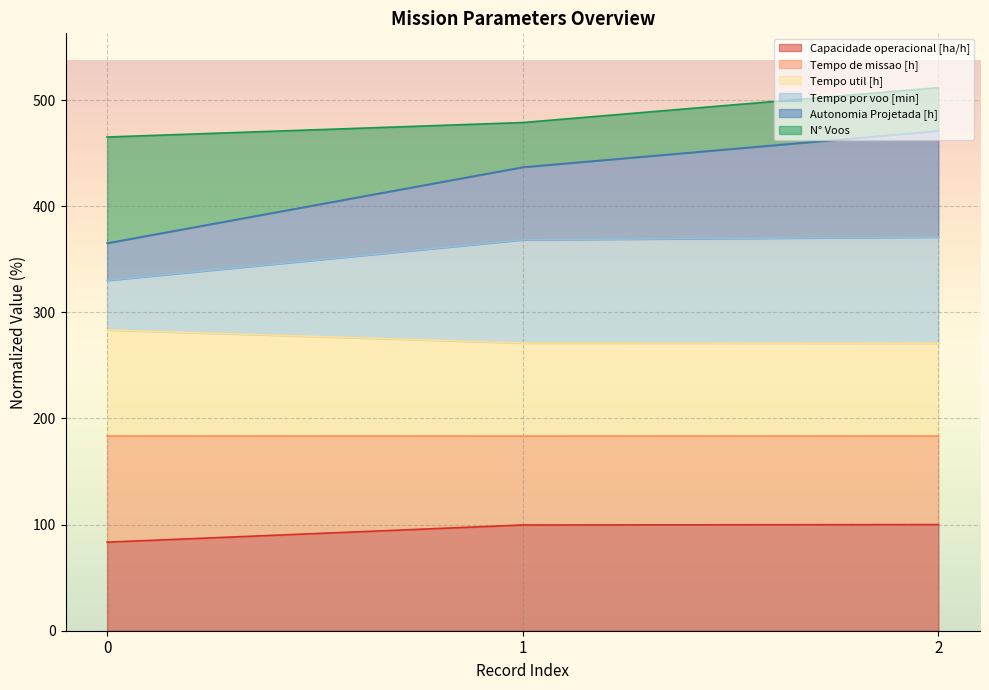

Between 1 and 2, which is larger?

2